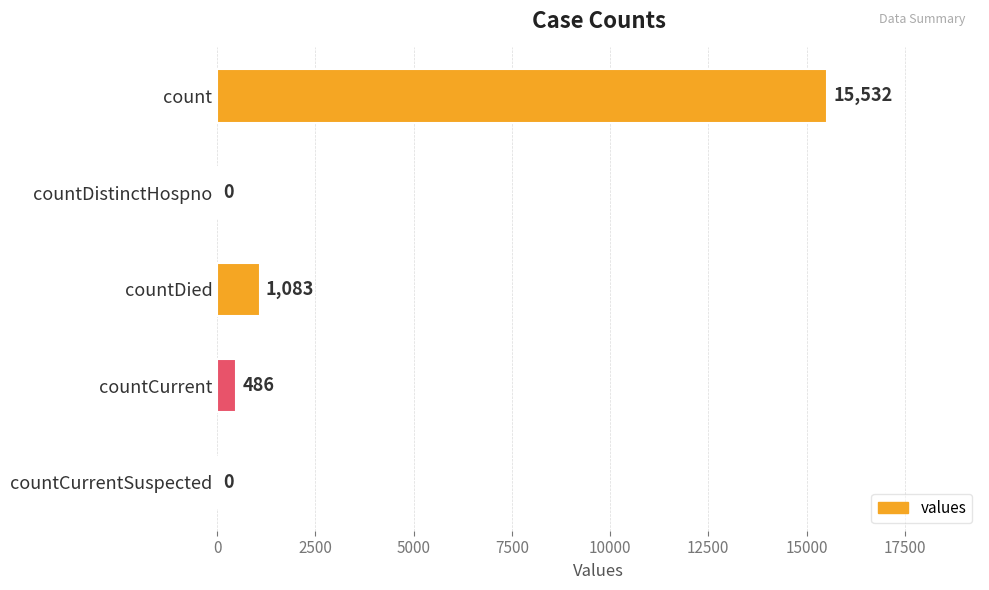

Reading top to bottom, list all the values displayed in this chart.

count=15532	countDistinctHospno=0	countDied=1083	countCurrent=486	countCurrentSuspected=0